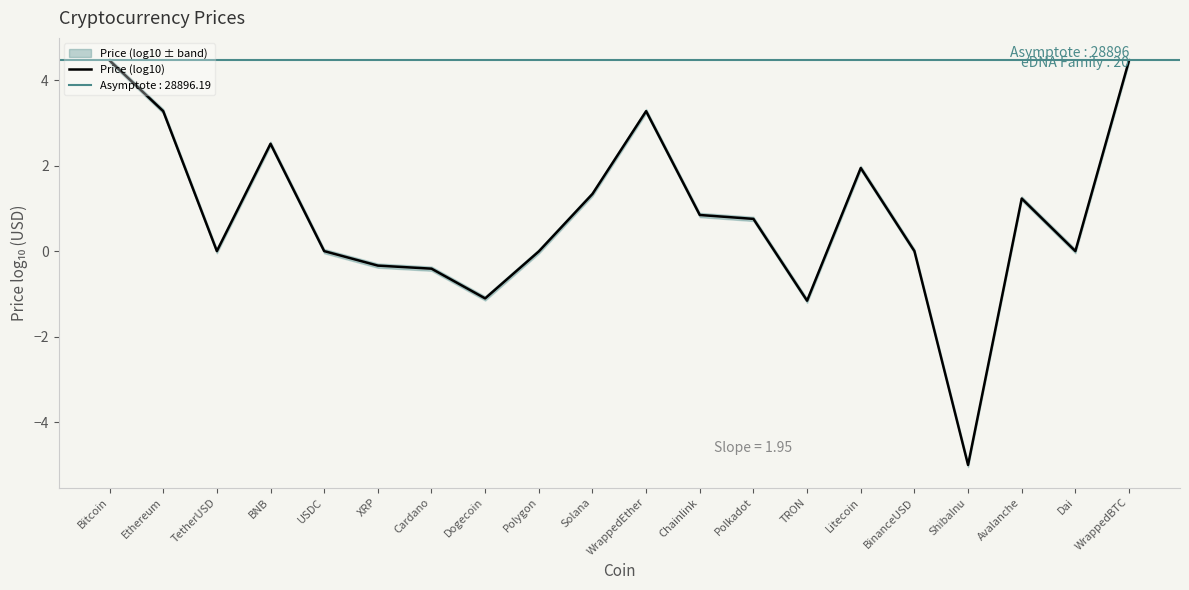

How many lines are shown in the chart?

1